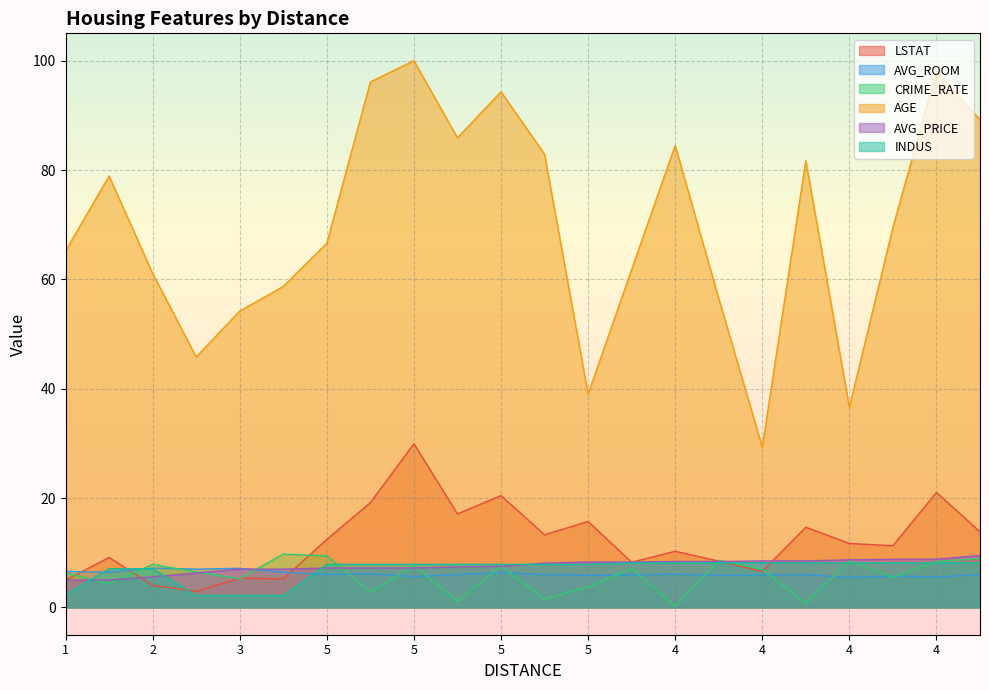

Where do CRIME_RATE and LSTAT first cross each other?

1 and 2